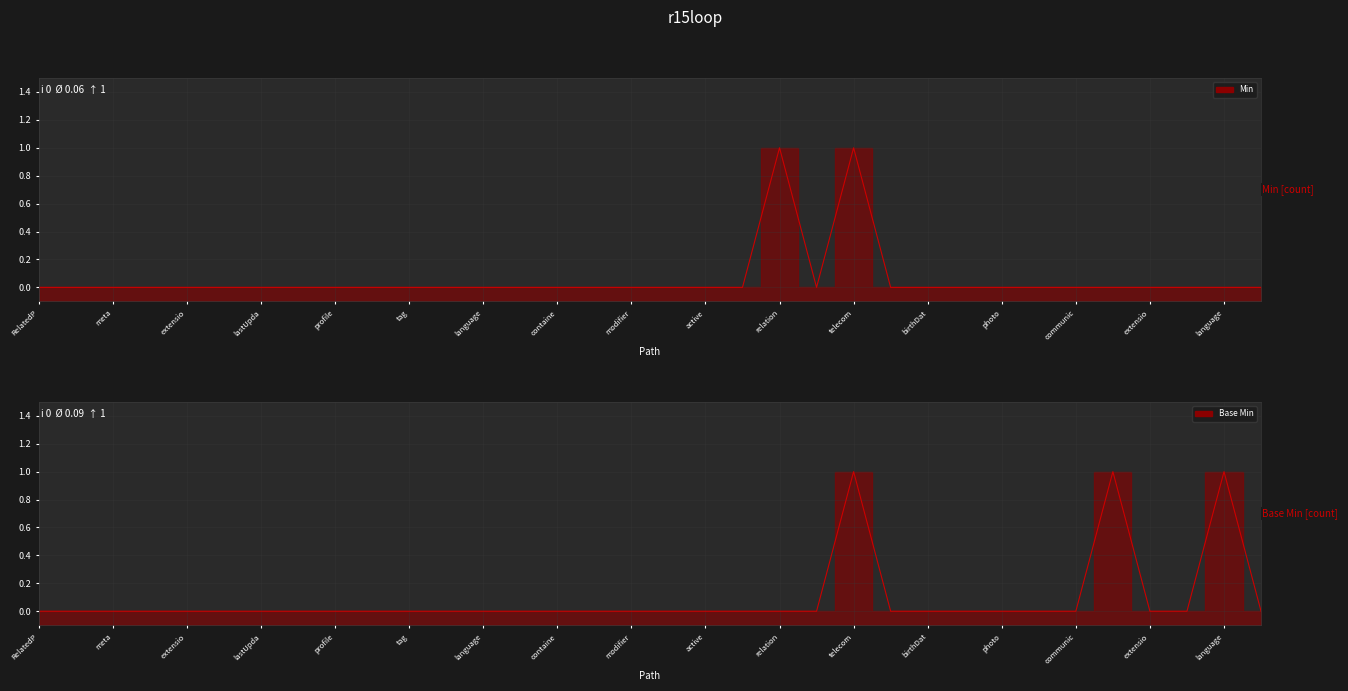

True or false: Min line and Base Min line intersect in this chart.

False